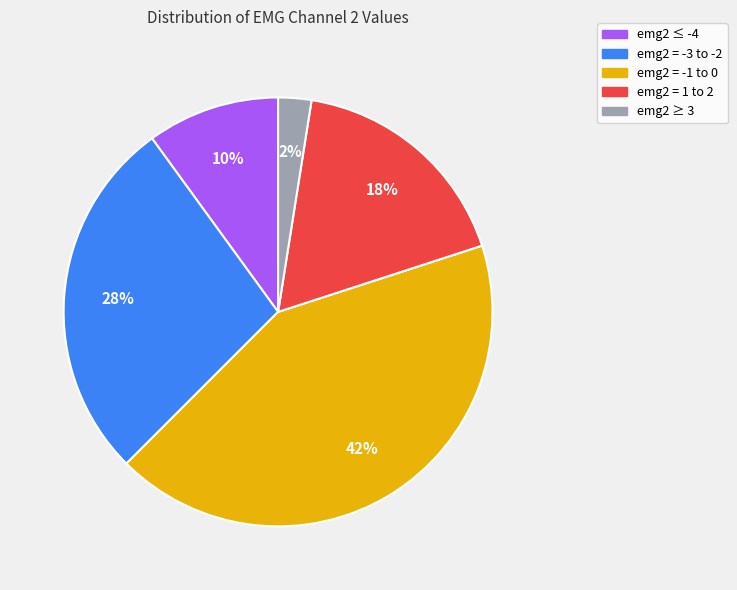

Is there any slice that represents more than half of the pie?

No